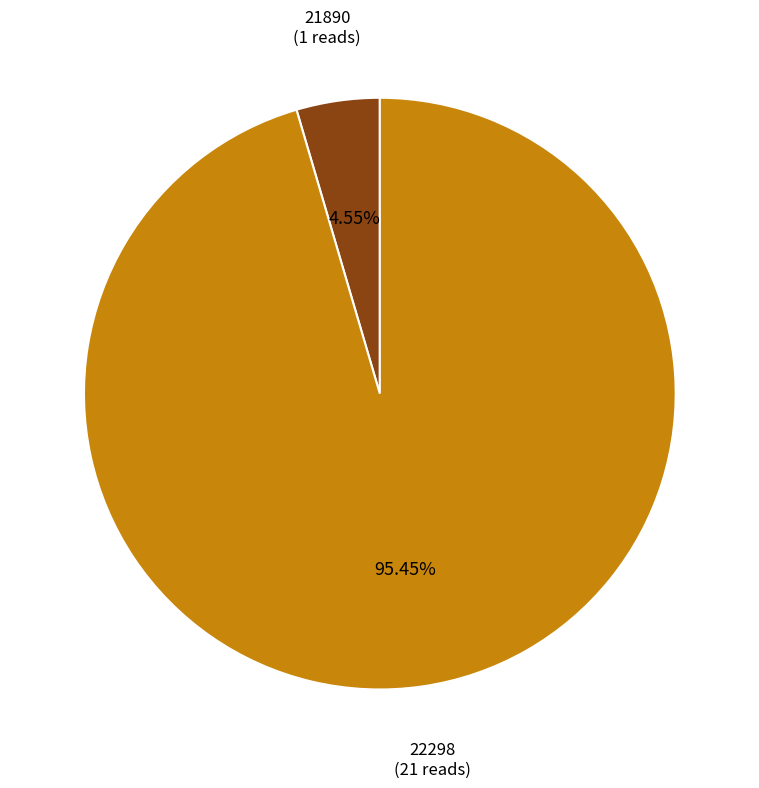

Does 22298 represent more than half of the total?

Yes